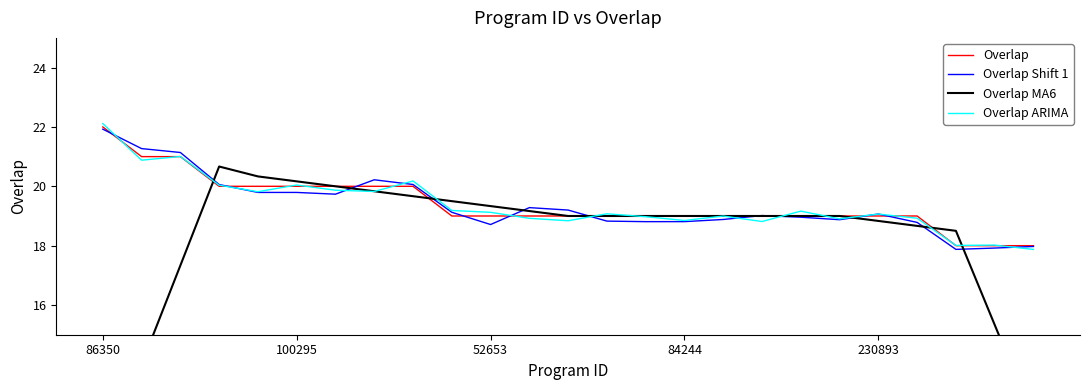

Read the Overlap Shift 1 value at 7.

20.2